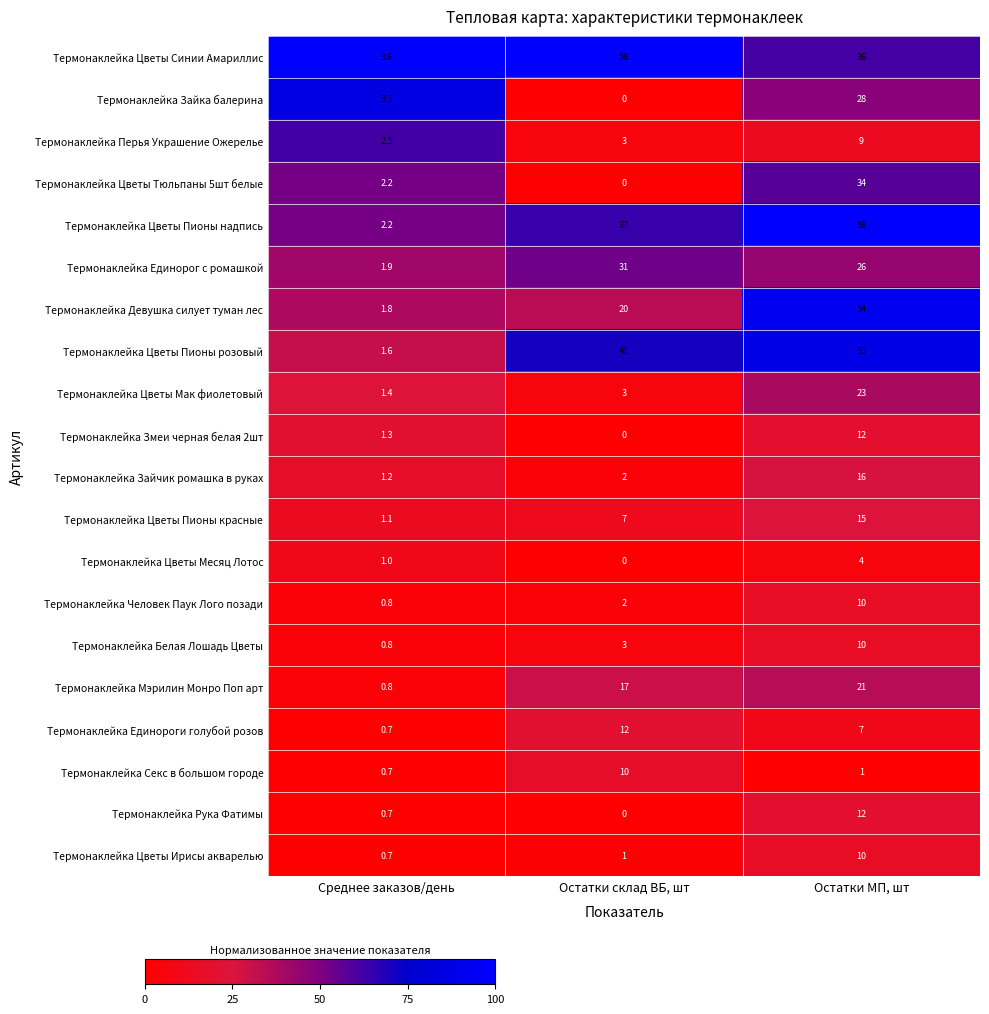

Read the Термонаклейка Цветы Ирисы акварелью value at Остатки склад ВБ, шт.

1.0